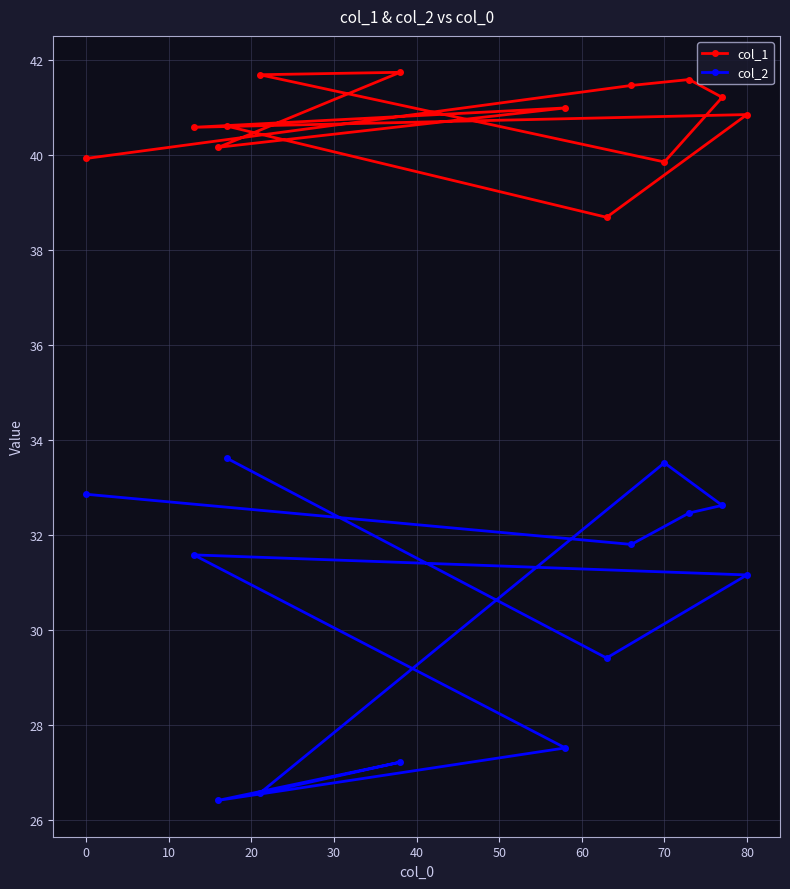

What is the sum of all col_1 values?

529.3